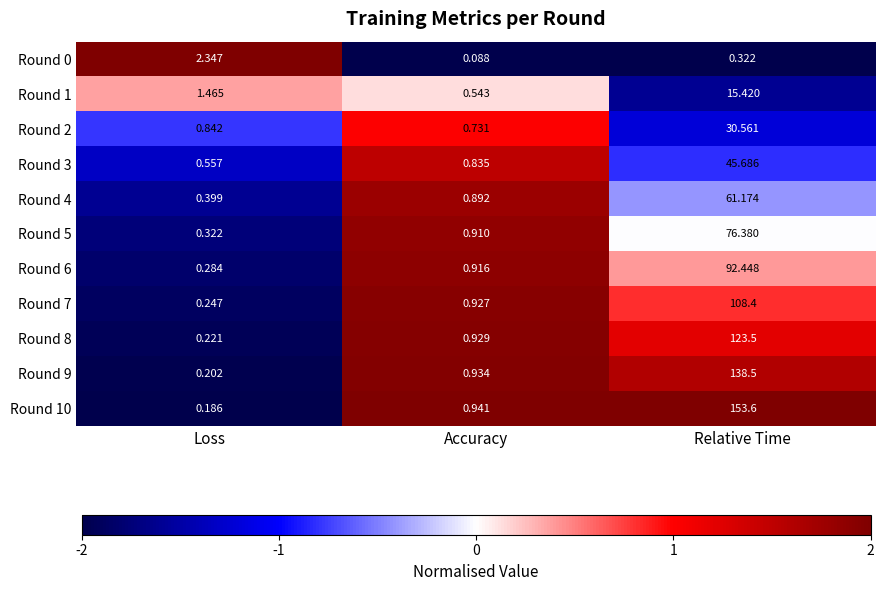

How many data points does each series have?

3